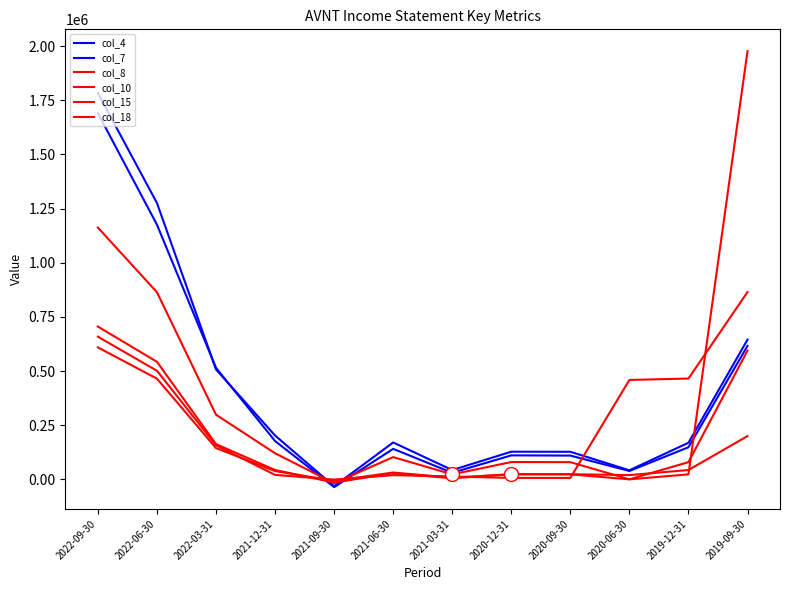

The value of col_7 at 2021-12-31 is 176800. True or false?

True